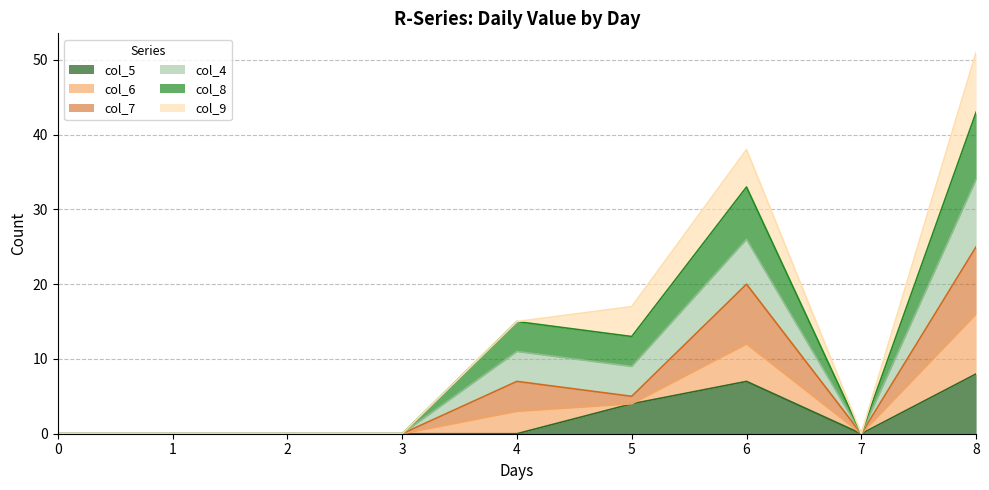

The value of col_5 at 4 is 0. True or false?

True